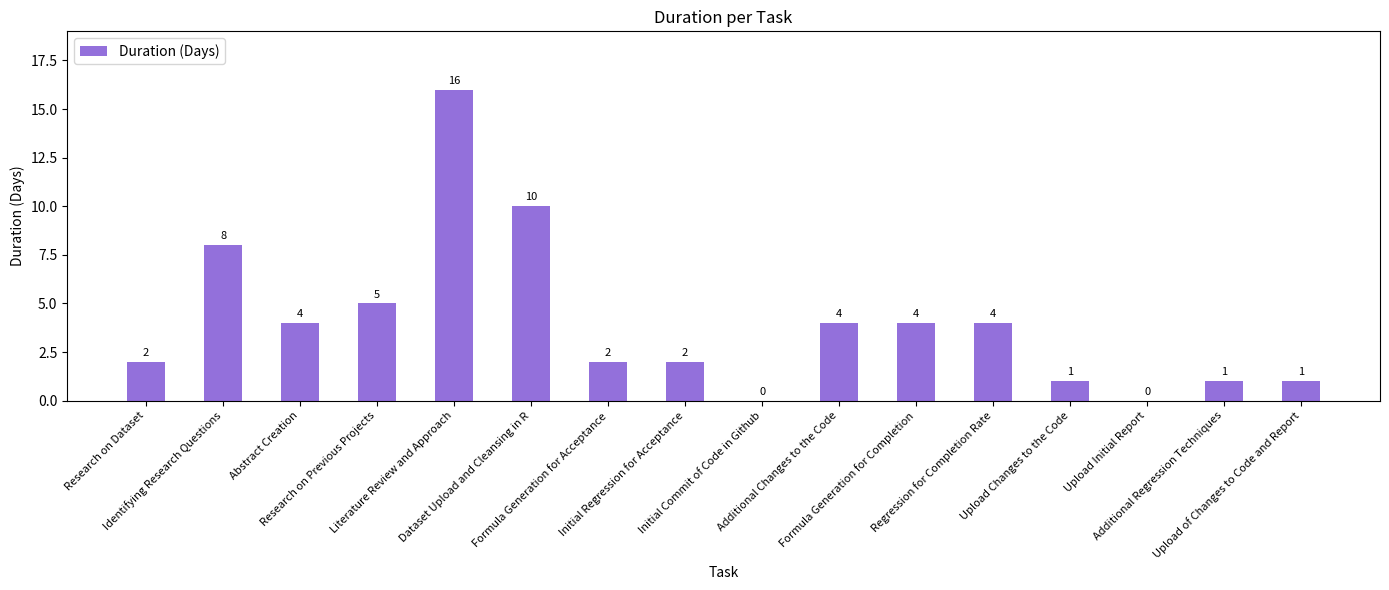

What is the sum of all values?

64